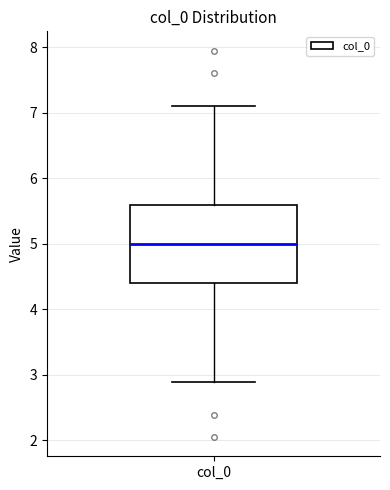

Where does the median line of the box for col_0 sit on the y-axis? The values are not printed on the chart, so give them approximately, as read against the axis.

5.0